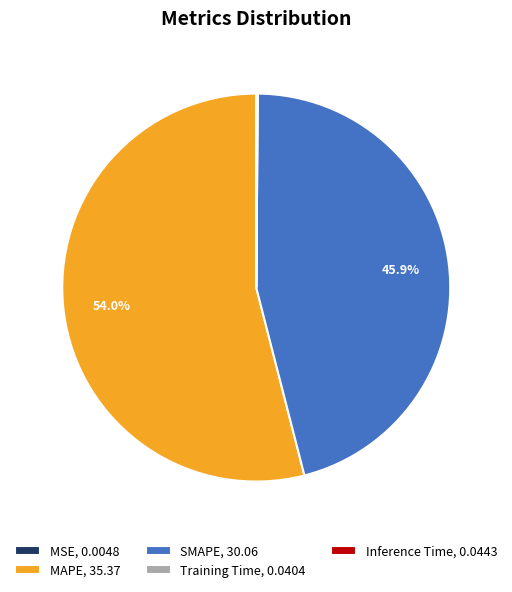

Does MAPE account for over 50% of the chart?

Yes